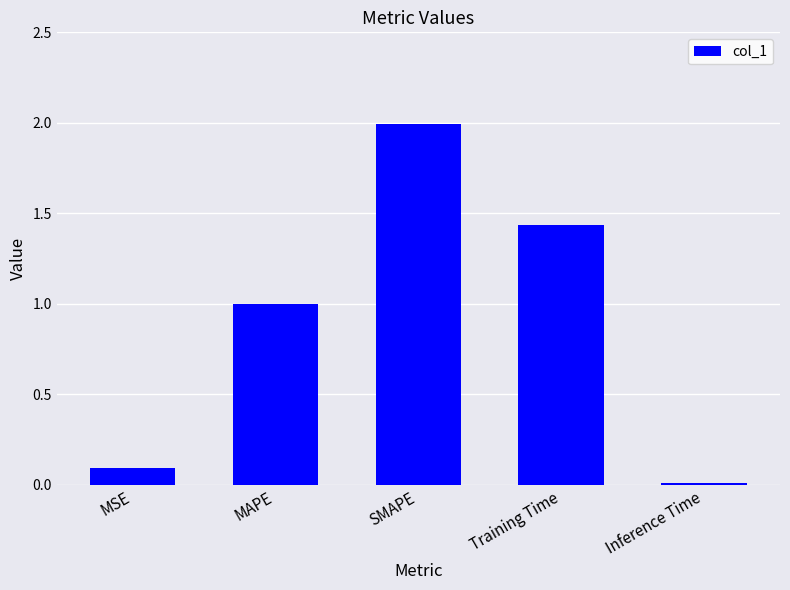

What is the difference between the maximum and minimum values?

2.0